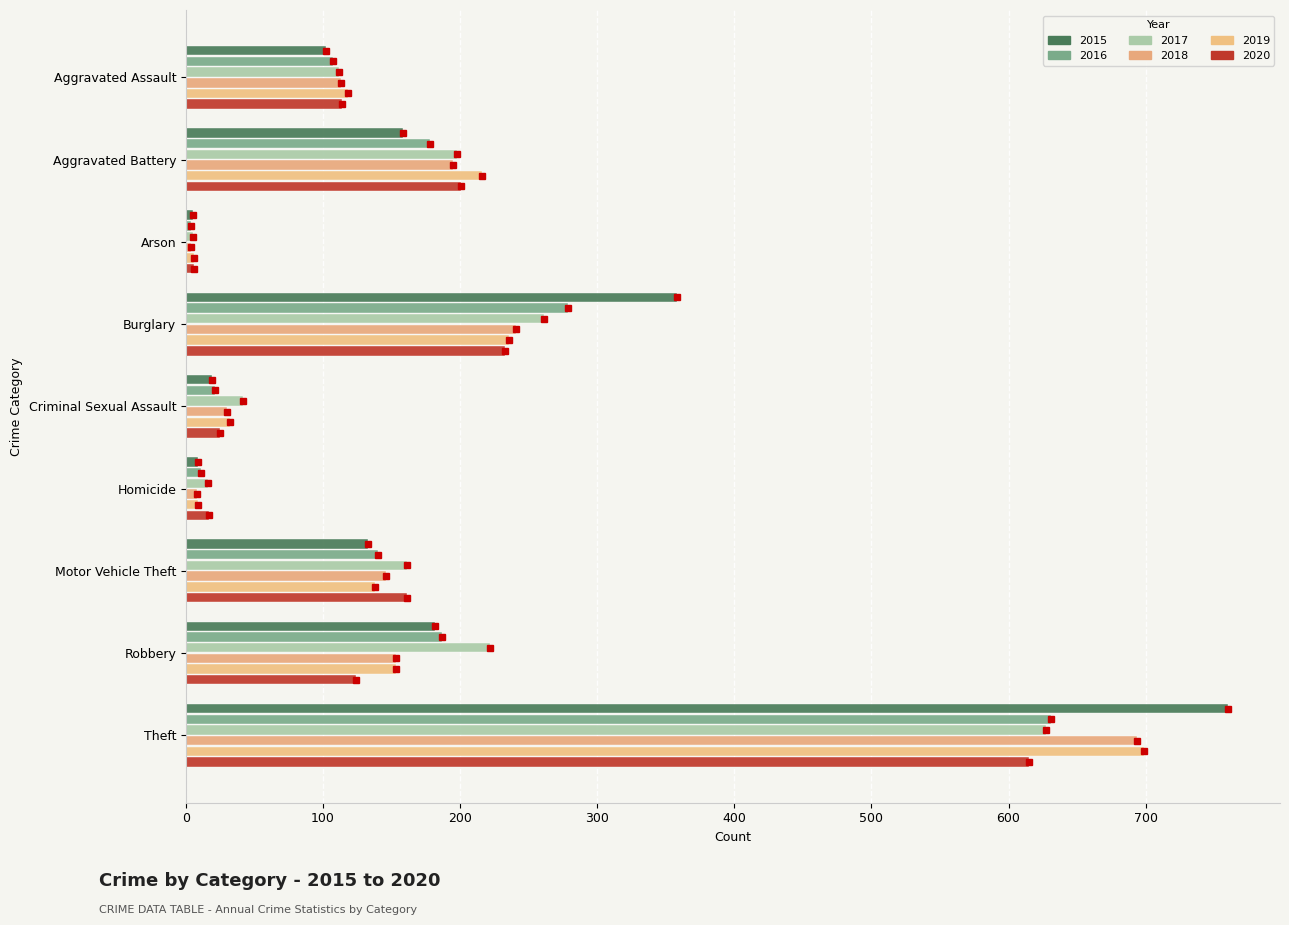

Which has a higher value, Homicide or Motor Vehicle Theft?

Motor Vehicle Theft